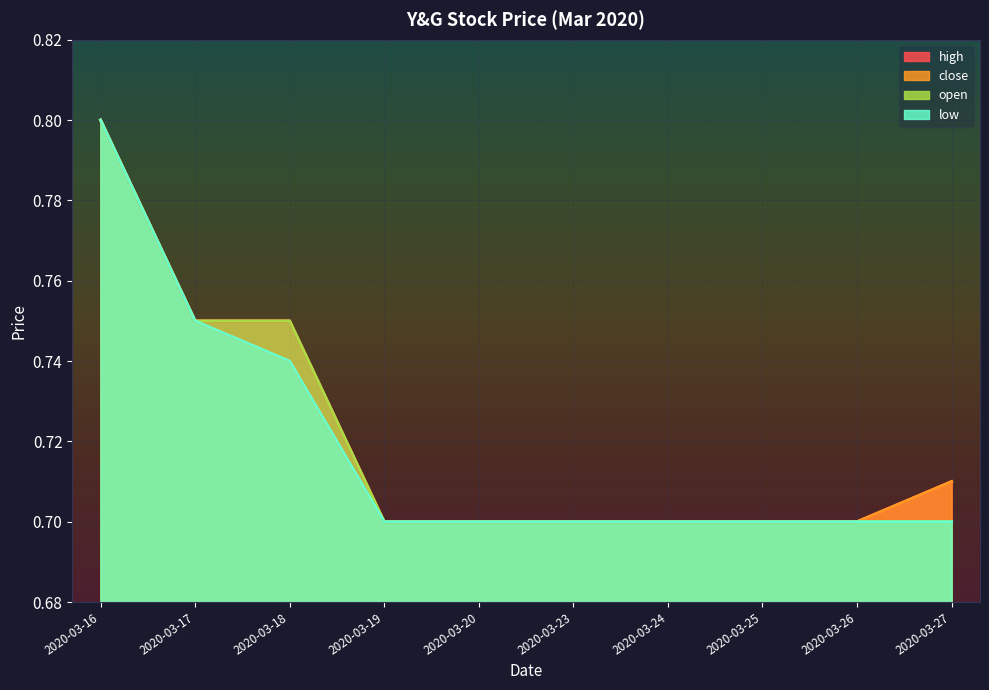

True or false: open has a value of 0.8 at 2020-03-16.

True